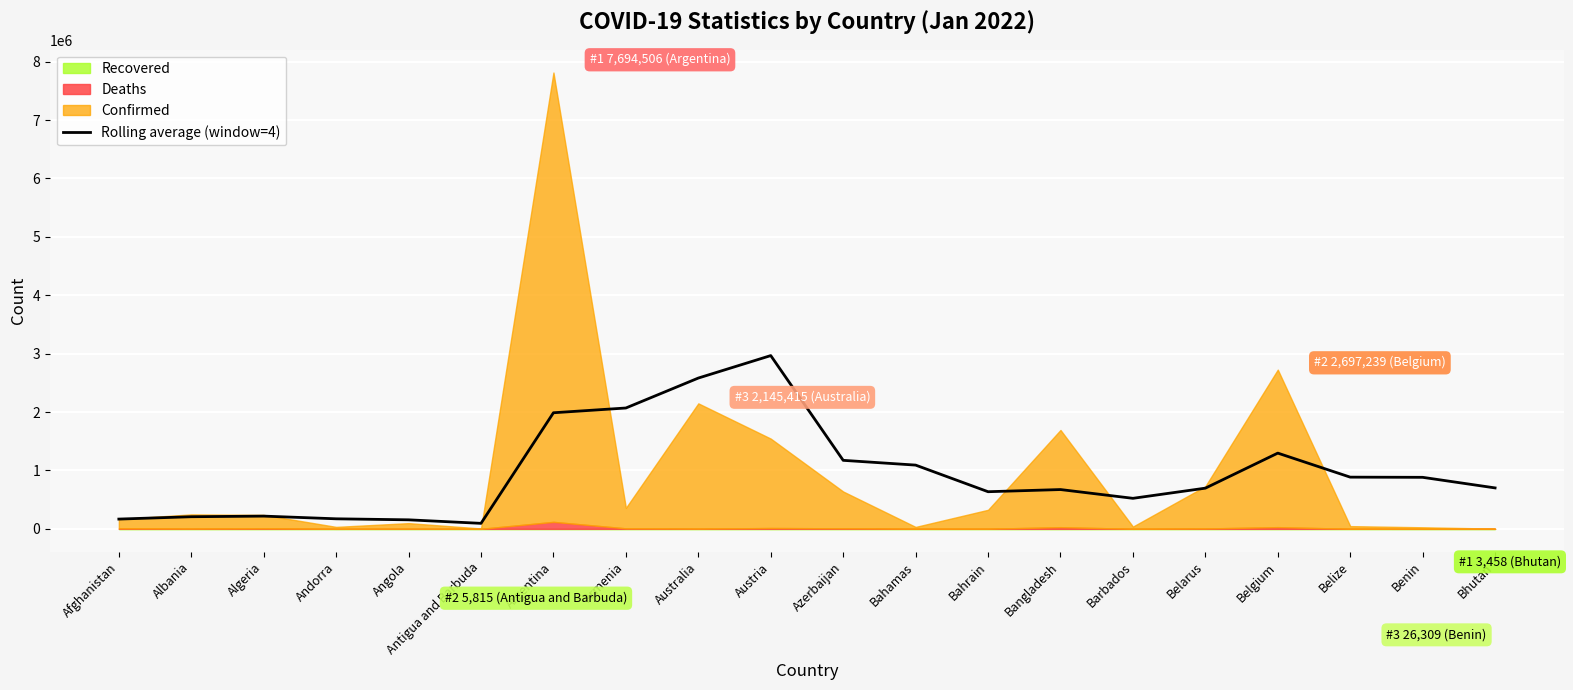

The chart shows a value of 70122.4 at Angola. True or false?

False